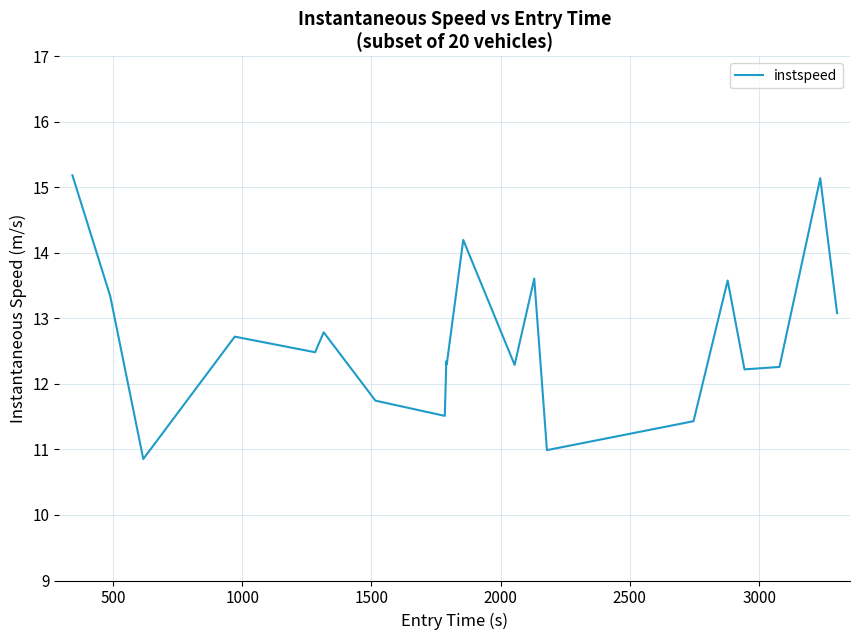

What is the smallest value displayed?

10.9